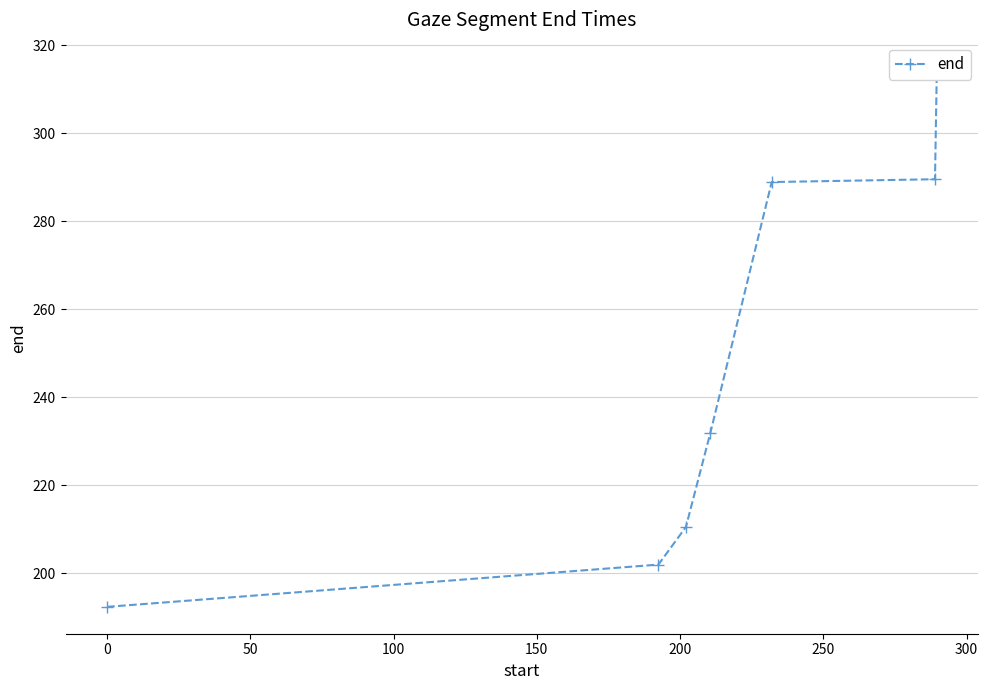

Approximately how many times larger is the value at 100 compared to 50?

1.1